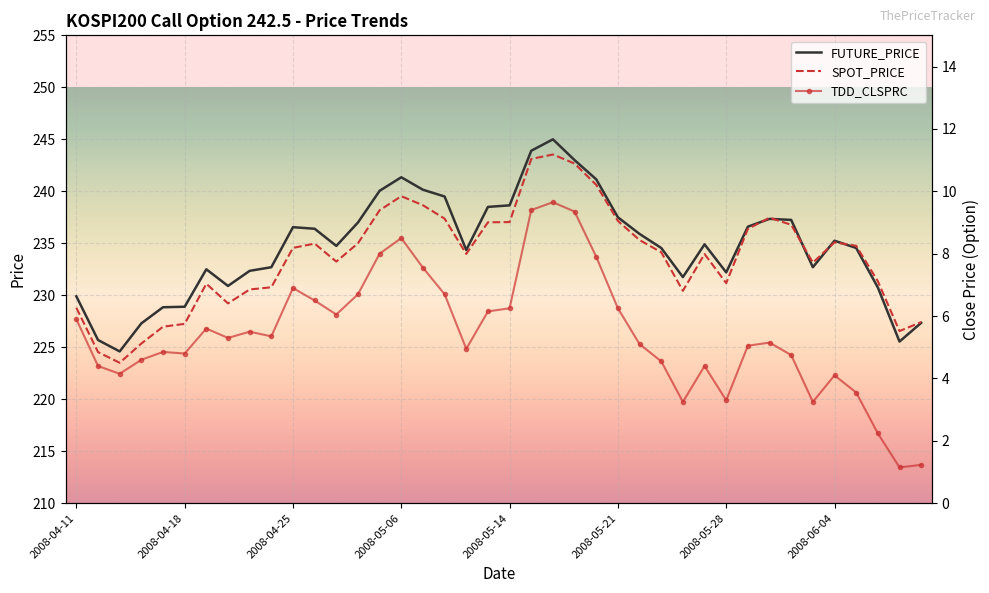

Count the number of data series in this chart.

3